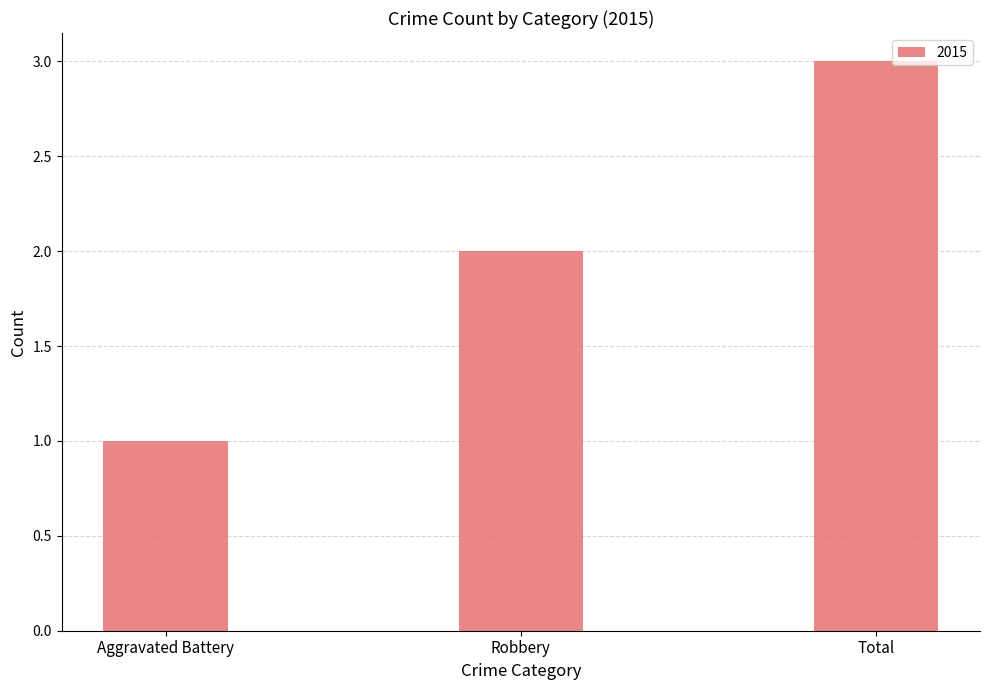

List the labels in order of value, largest first.

Total, Robbery, Aggravated Battery